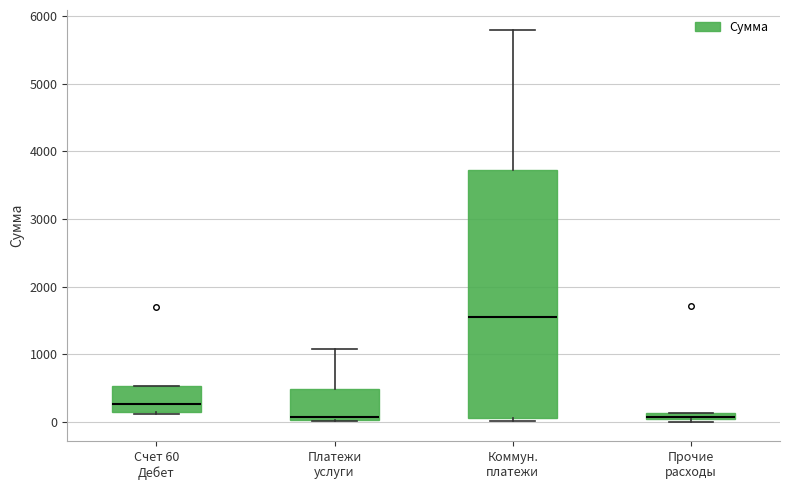

Where does the median line of the box for Счет 60 Дебет sit on the y-axis? The values are not printed on the chart, so give them approximately, as read against the axis.

300